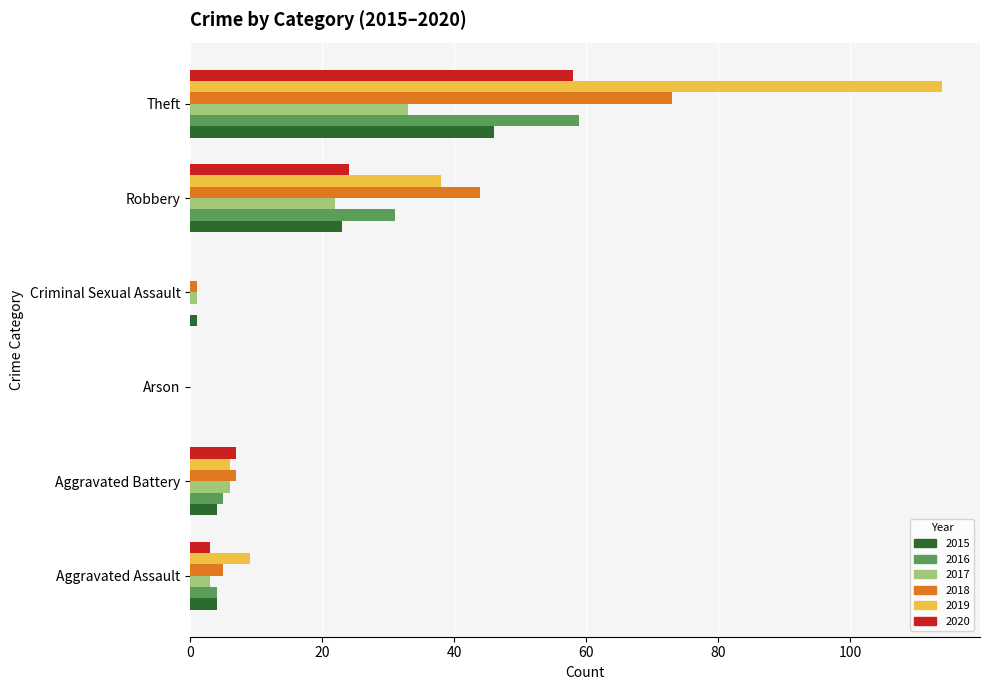

Which series has the largest total across all categories?

2019